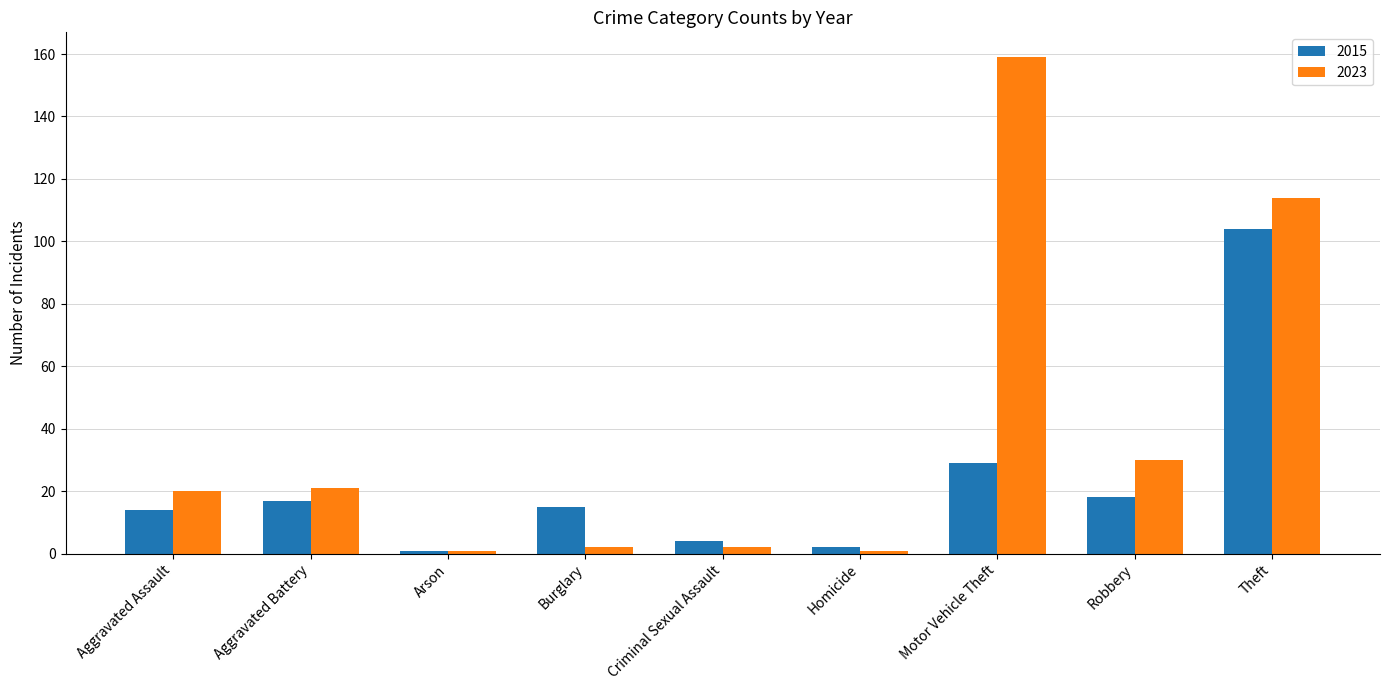

What is the maximum value shown in the chart?

159